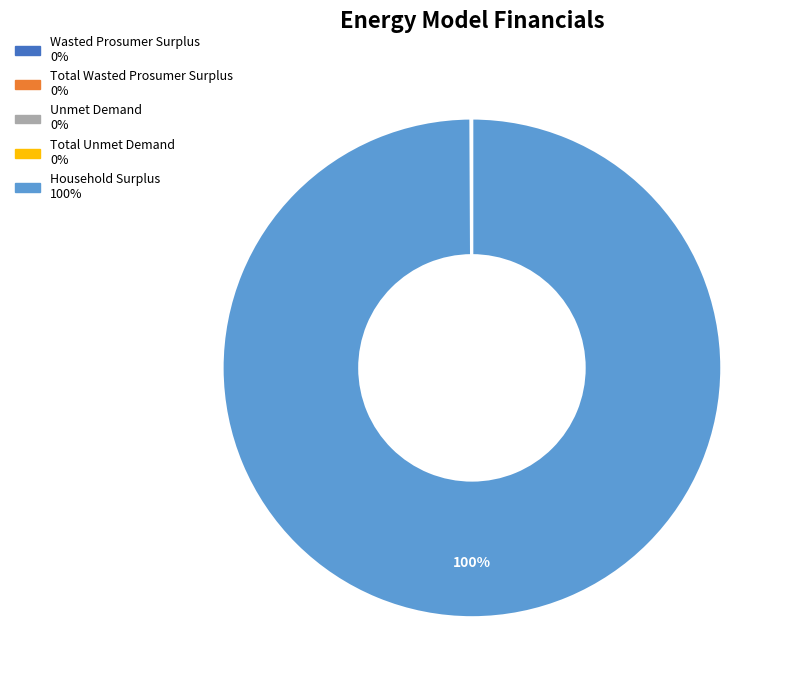

Which category accounts for the majority?

Household Surplus